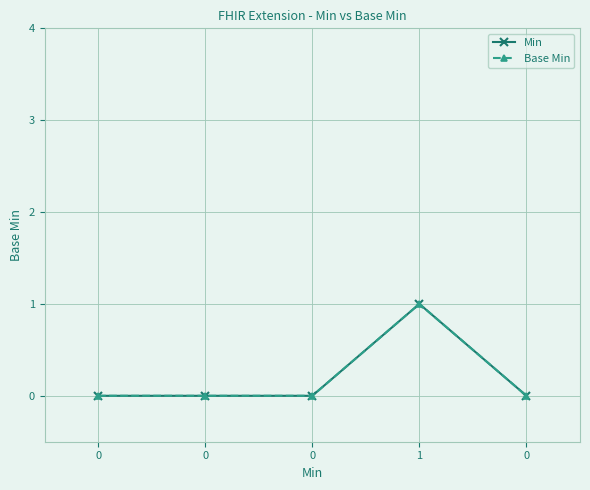

How many Min values are between 0 and 1?

5